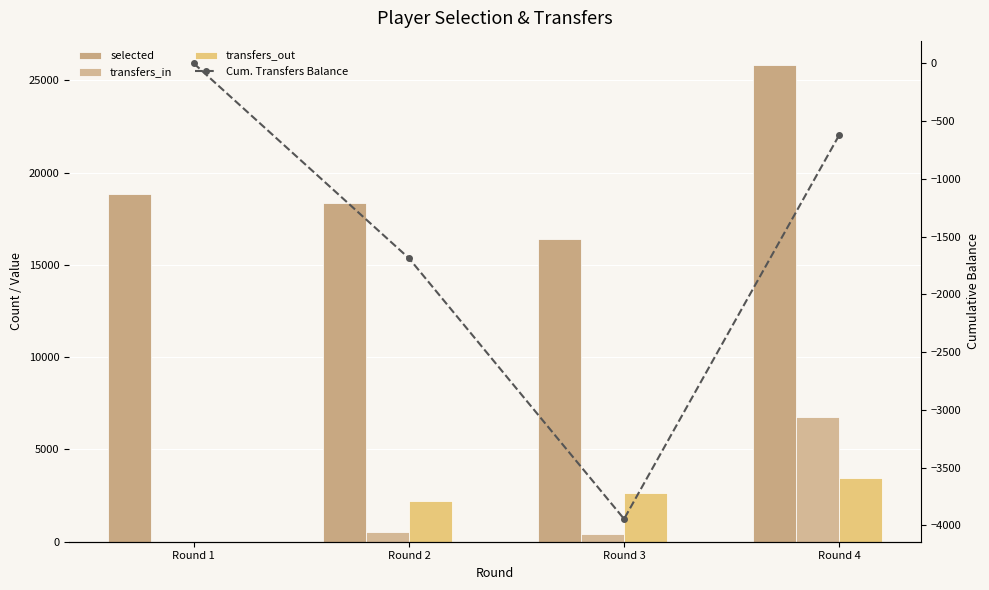

What is the sum of all selected values?

79470